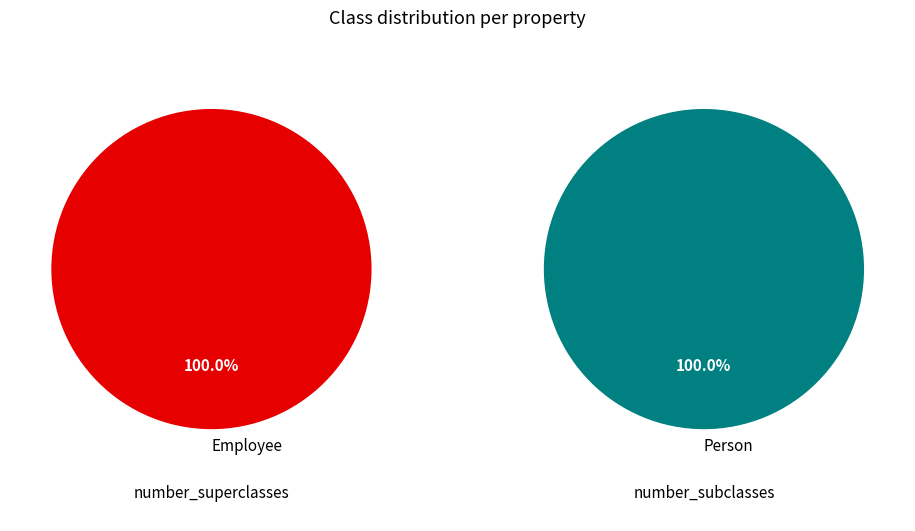

Rank the series at Employee from lowest to highest value.

number_subclasses, number_superclasses